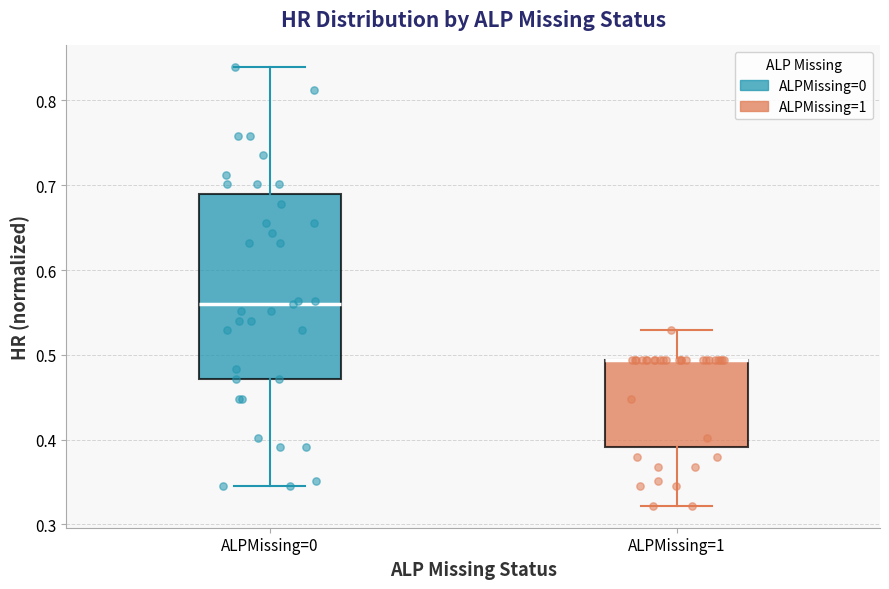

Reading left to right, read every box against the y-axis: the position of its median line, the range the box covers, and the ends of its whiskers. The values are not printed on the chart, so give them approximately, as read against the axis.

ALPMissing=0: median 0.56, box 0.47 to 0.69, whiskers 0.34 to 0.84
ALPMissing=1: median 0.49 (drawn on the box's upper edge), box 0.39 to 0.49, whiskers 0.32 to 0.53